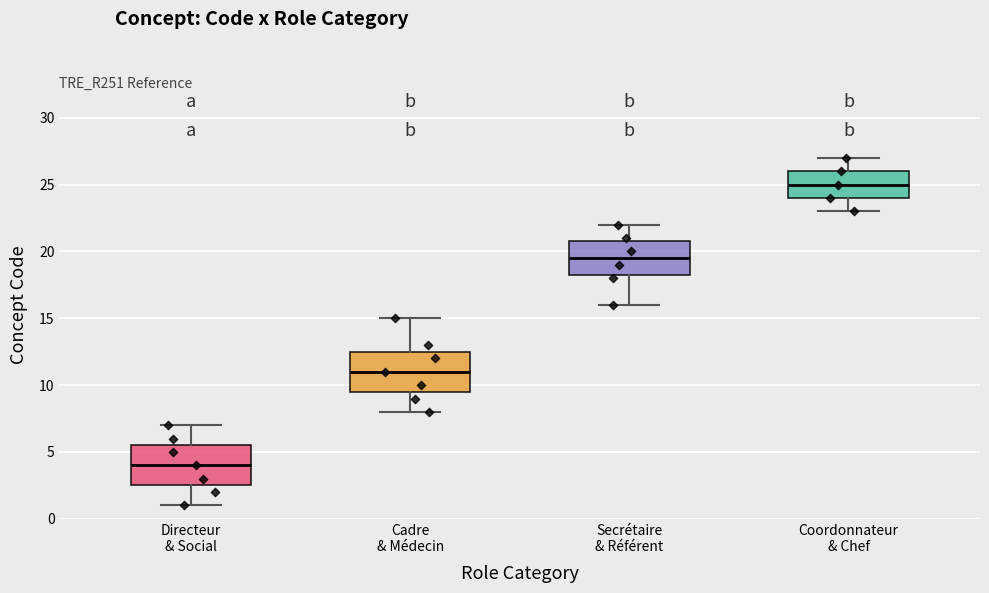

Reading left to right, transcribe this box plot: for each box, give where its median line is, the range the box spans, and where its two whiskers end, as read against the y-axis. The values are not printed on the chart, so give them approximately, as read against the axis.

Directeur & Social: median 4.0, box 2.5 to 5.5, whiskers 1.0 to 7.0
Cadre & Médecin: median 11.0, box 9.5 to 12.5, whiskers 8.0 to 15.0
Secrétaire & Référent: median 19.5, box 18.5 to 21.0, whiskers 16.0 to 22.0
Coordonnateur & Chef: median 25.0, box 24.0 to 26.0, whiskers 23.0 to 27.0